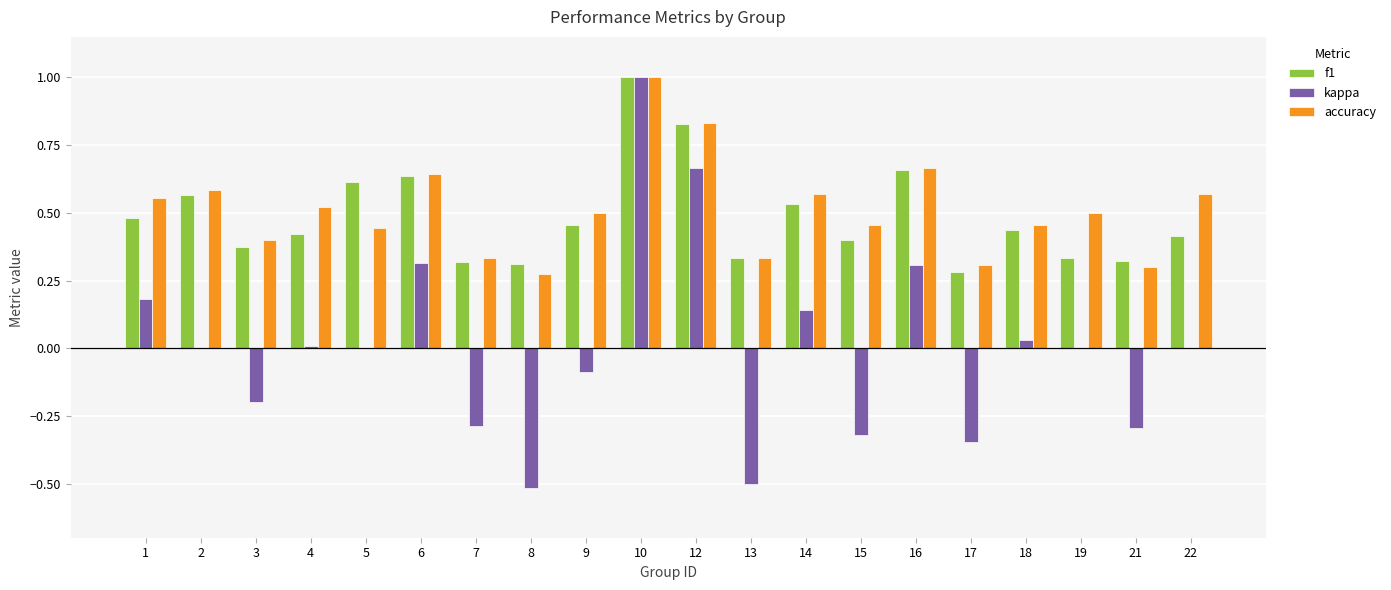

How many categories are shown in the chart?

20